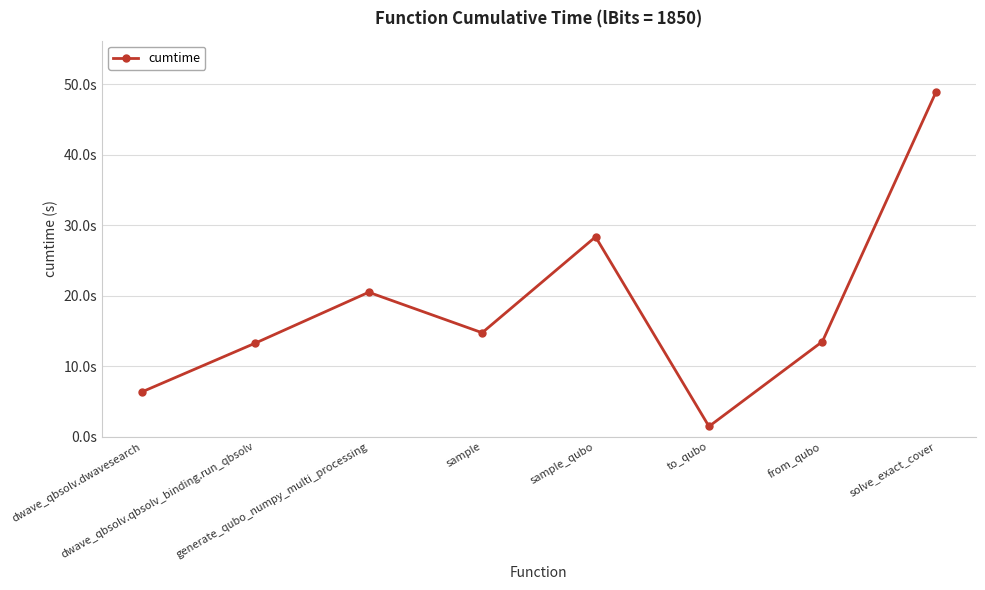

List the labels in order of value, smallest first.

to_qubo, dwave_qbsolv.dwavesearch, dwave_qbsolv.qbsolv_binding.run_qbsolv, from_qubo, sample, generate_qubo_numpy_multi_processing, sample_qubo, solve_exact_cover